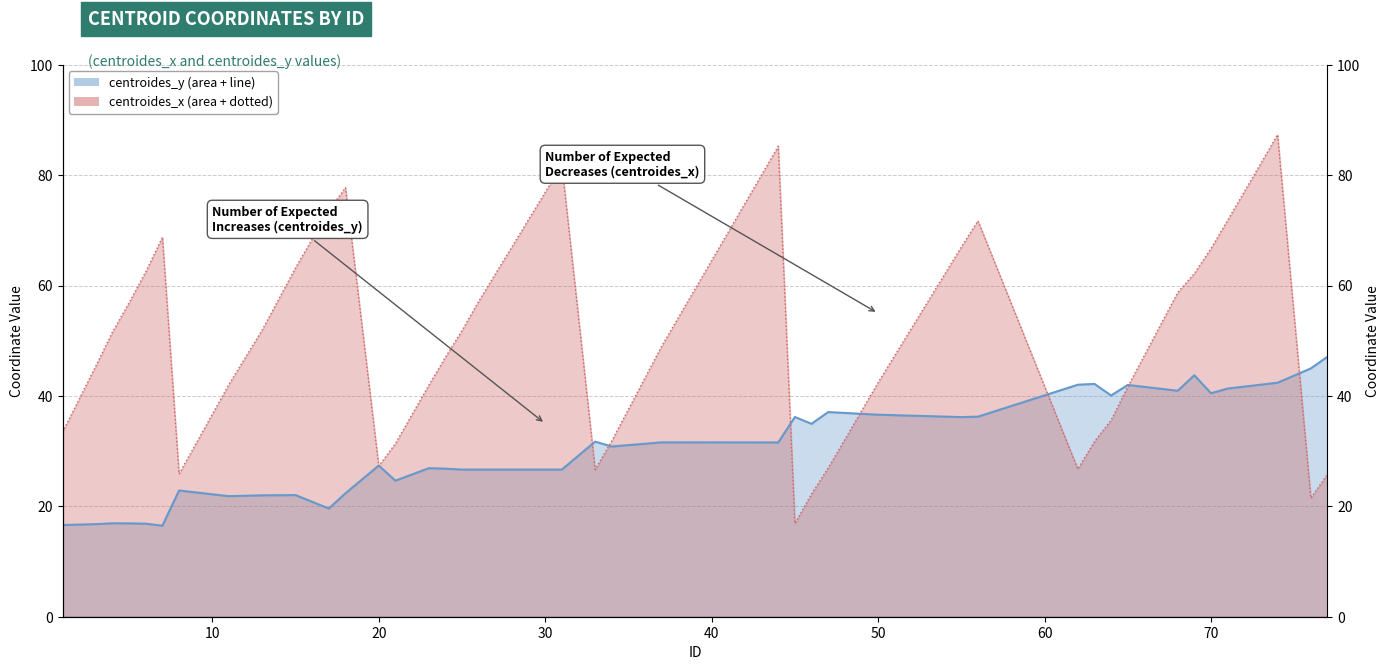

Reading left to right, what are all the values shown in this chart?

centroides_y: 1=16.6	3=16.8	4=16.9	5=16.9	6=16.9	7=16.5	8=22.9	11=21.8	13=22.0	15=22.0	17=19.6	18=22.4	20=27.4	21=24.7	23=26.9	24=26.8	25=26.7	26=26.7	31=26.7	33=31.7	34=30.8	37=31.6	44=31.6	45=36.2	46=35.0	47=37.1	50=36.6	55=36.2	56=36.2	62=42.0	63=42.2	64=40.1	65=42.0	68=41.0	69=43.8	70=40.5	71=41.3	74=42.4	76=45.0	77=47.1
centroides_x: 1=33.5	3=45.4	4=51.6	5=56.9	6=62.5	7=68.8	8=25.9	11=42.1	13=52.0	15=63.2	17=73.7	18=77.8	20=27.3	21=31.4	23=41.9	24=47.0	25=51.9	26=57.1	31=81.9	33=26.7	34=31.9	37=49.0	44=85.2	45=16.9	46=22.2	47=27.0	50=42.4	55=67.0	56=71.8	62=26.8	63=31.8	64=35.6	65=41.7	68=58.8	69=62.2	70=66.7	71=71.8	74=87.4	76=21.5	77=25.8